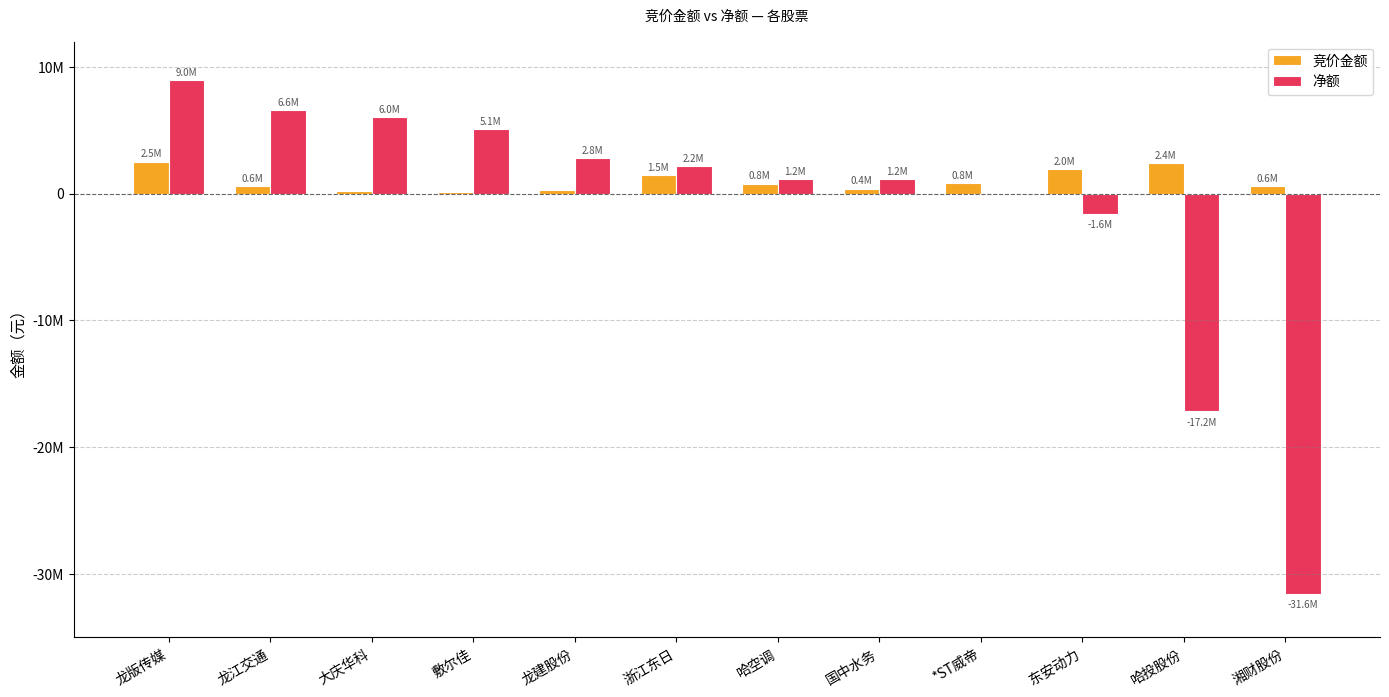

What is the value of the 竞价金额 bar at the 10th from the left?

1964885